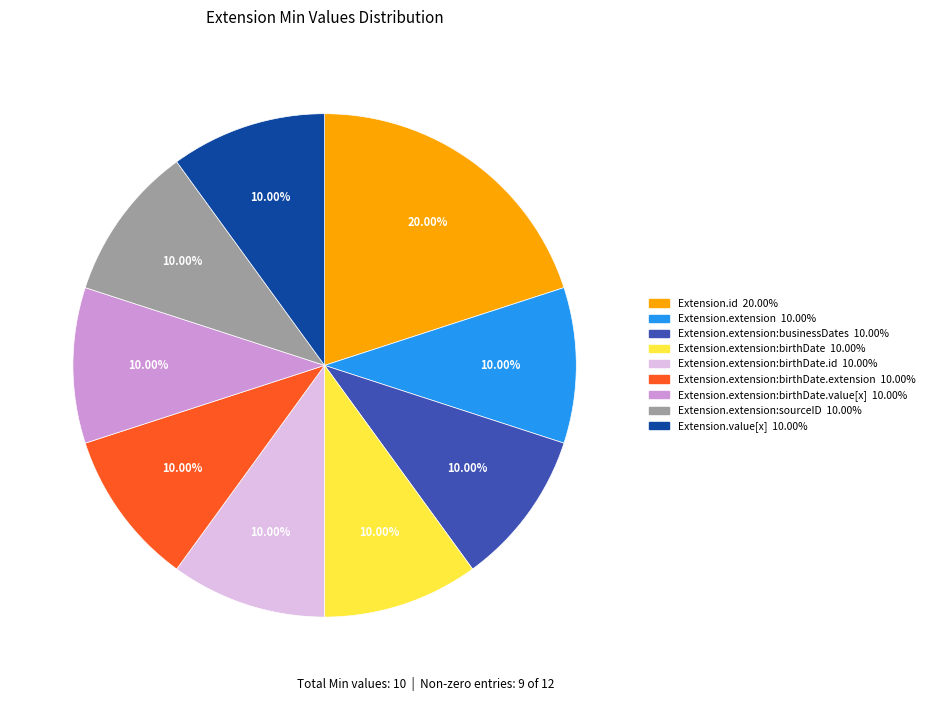

Is there any slice that represents more than half of the pie?

No